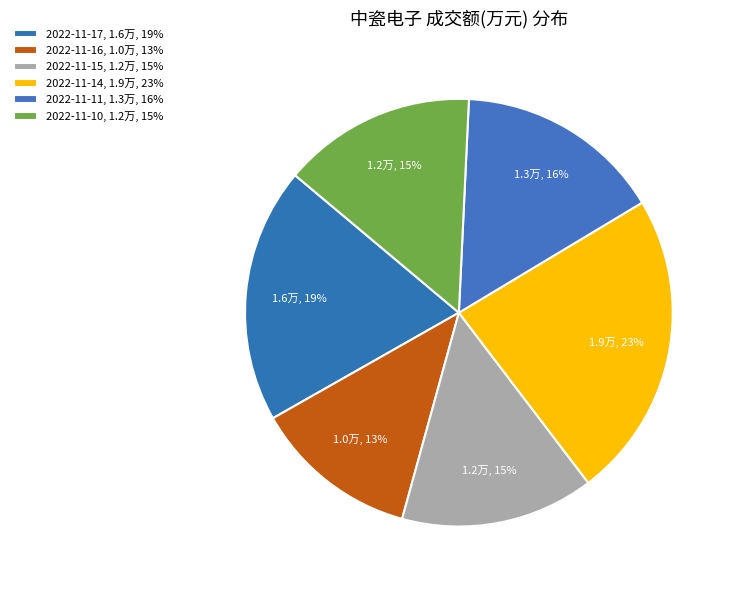

How many segments does this pie chart have?

6